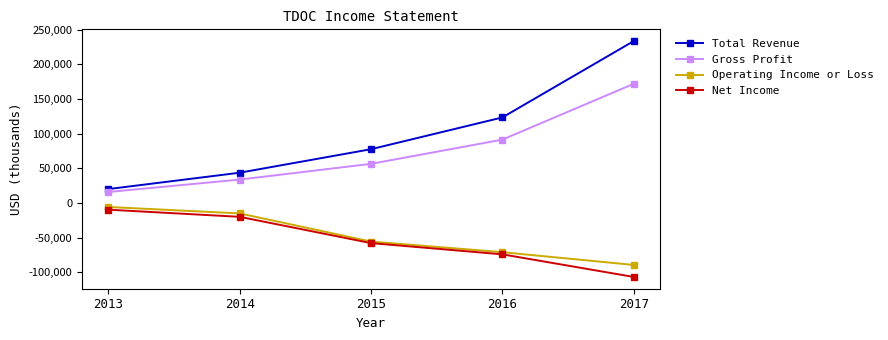

Rank the series at 2016 from lowest to highest value.

Net Income, Operating Income or Loss, Gross Profit, Total Revenue